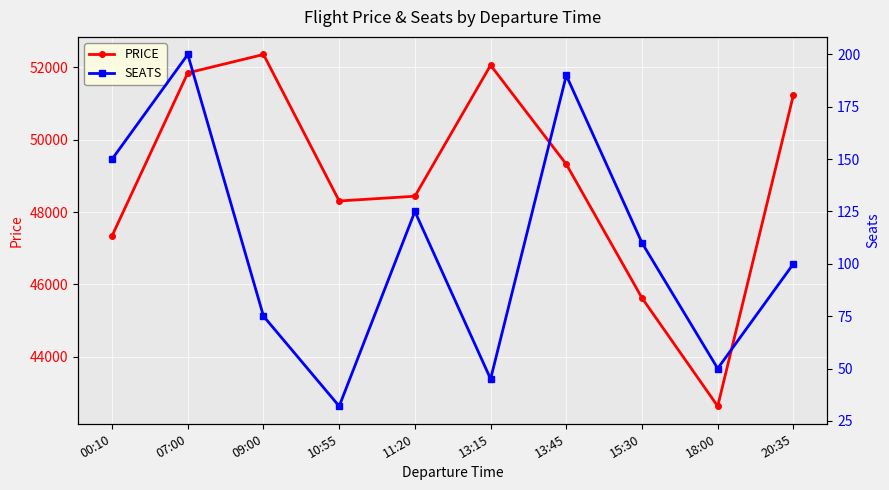

What is the maximum value for SEATS?

200